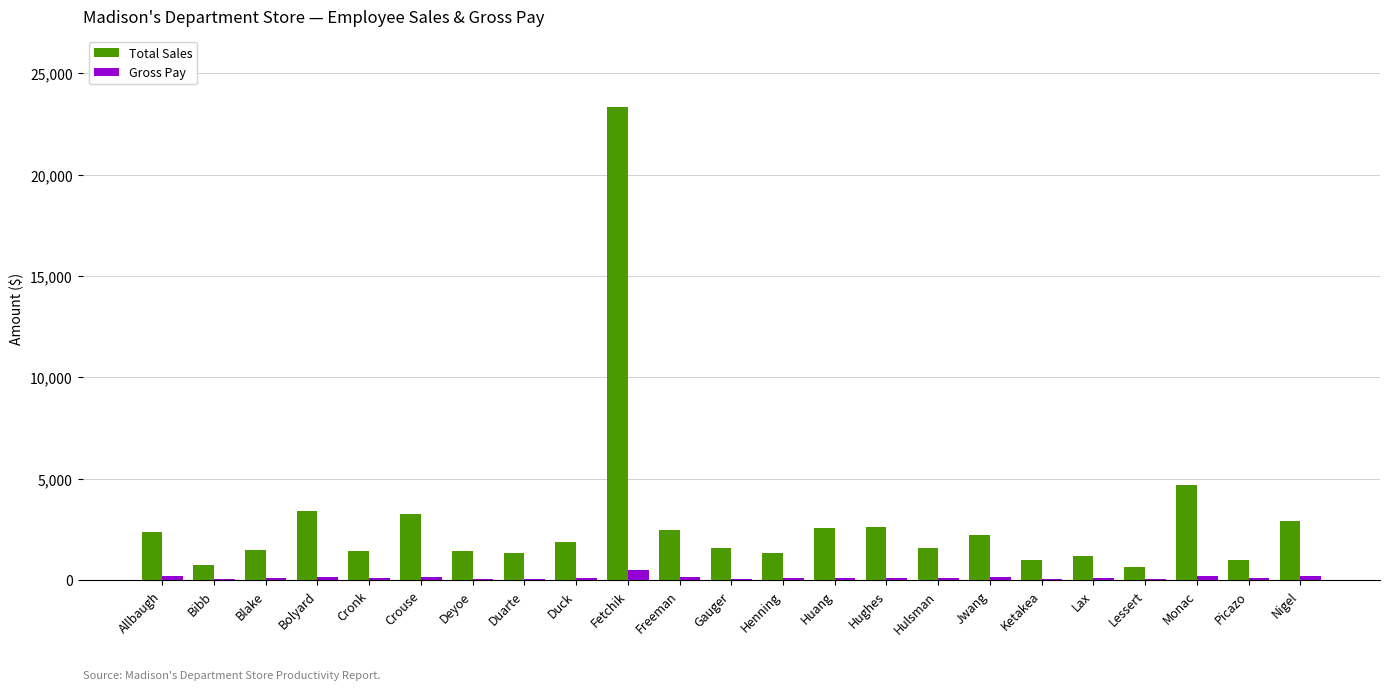

True or false: Total Sales has a value of 1899.8 at Bolyard.

False